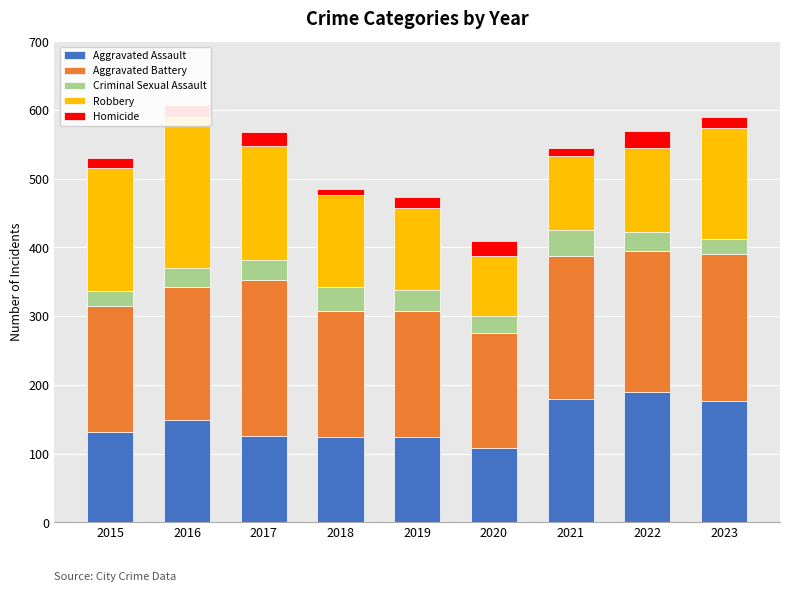

What is the minimum value shown in the chart?

8